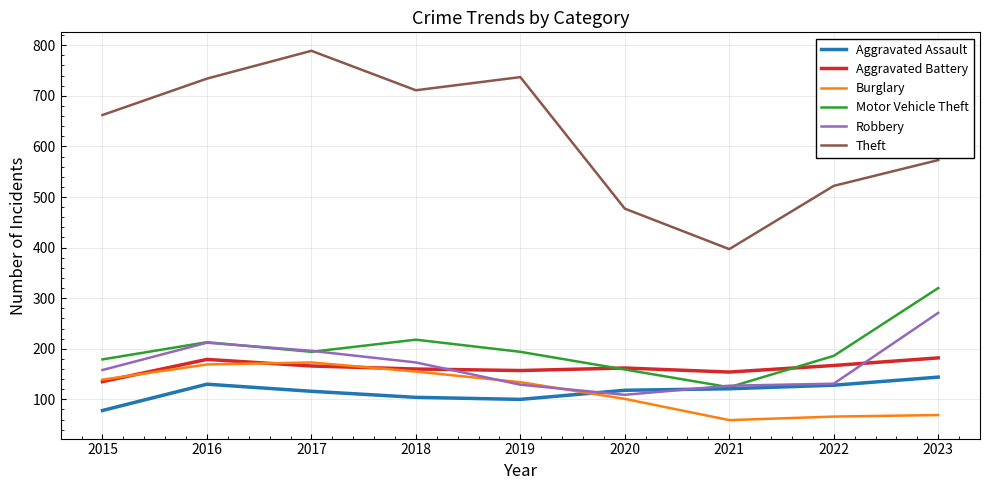

Where is Theft nearest to the value 593?

2023